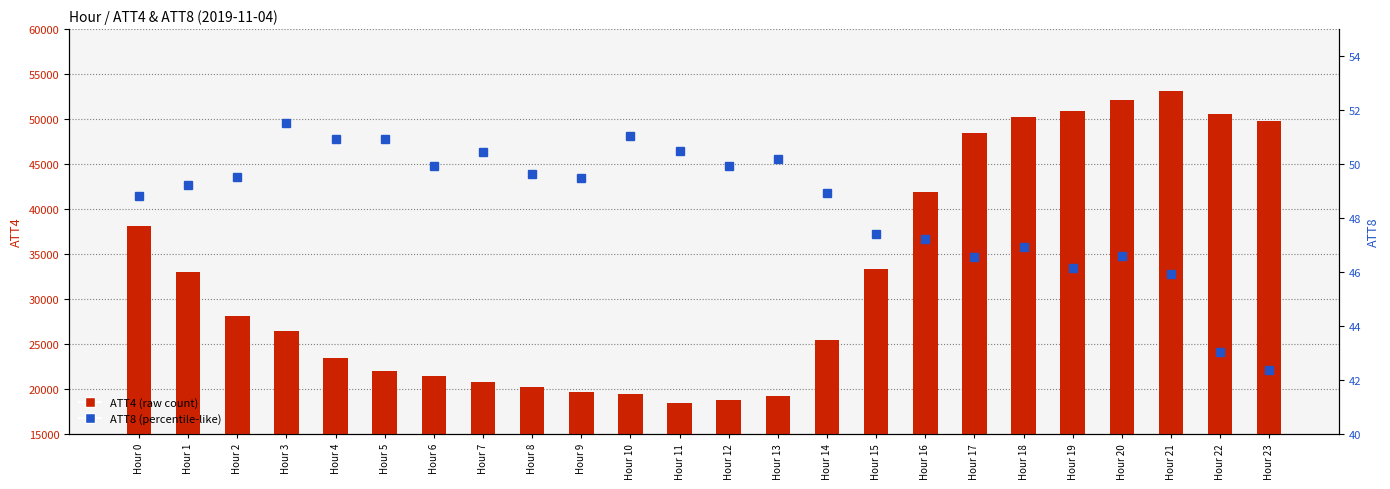

At how many categories does at least one series exceed 3918?

24